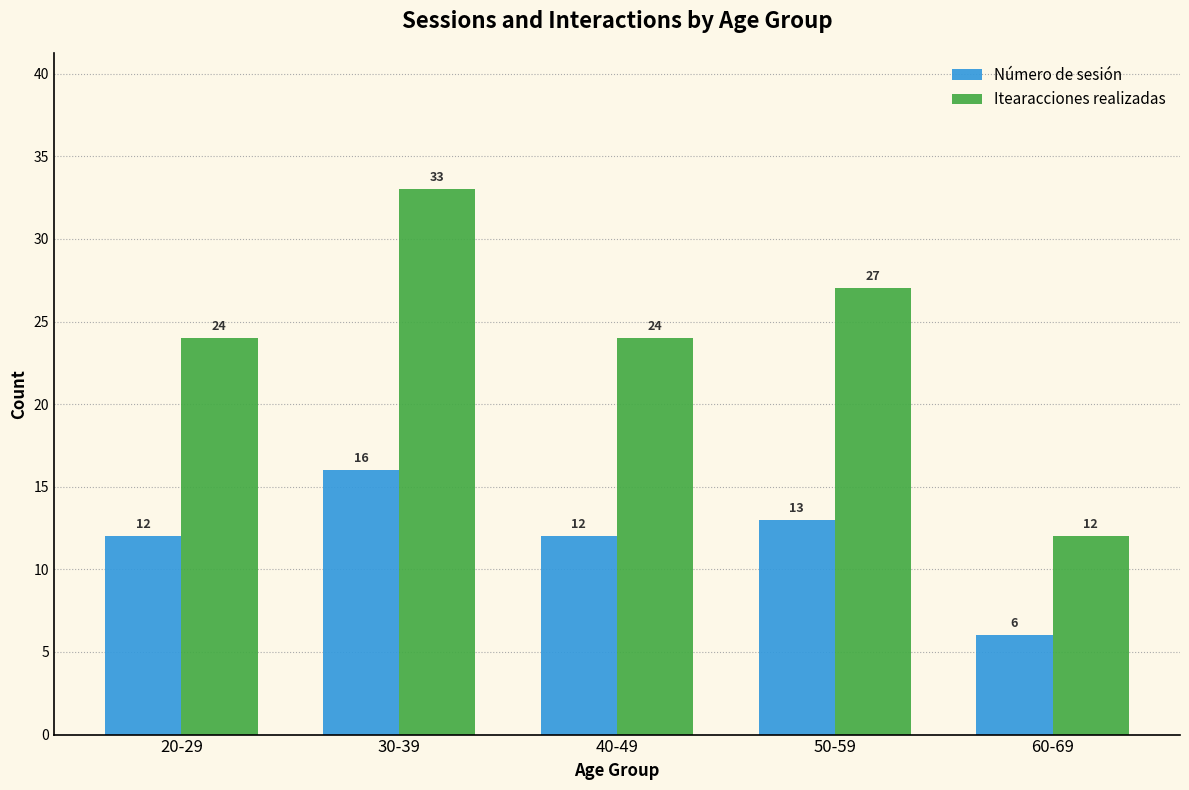

The value of Itearacciones realizadas at 30-39 is 33. True or false?

True